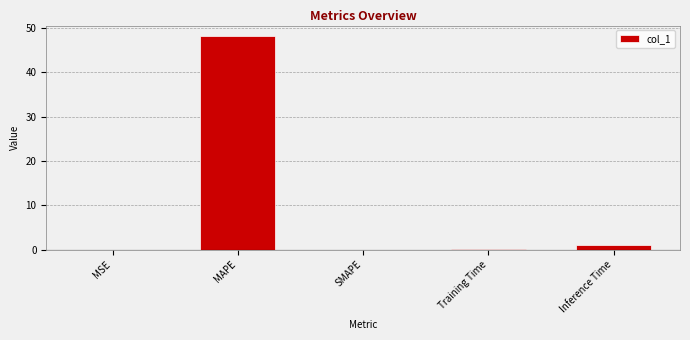

Which has a higher value, MAPE or MSE?

MAPE